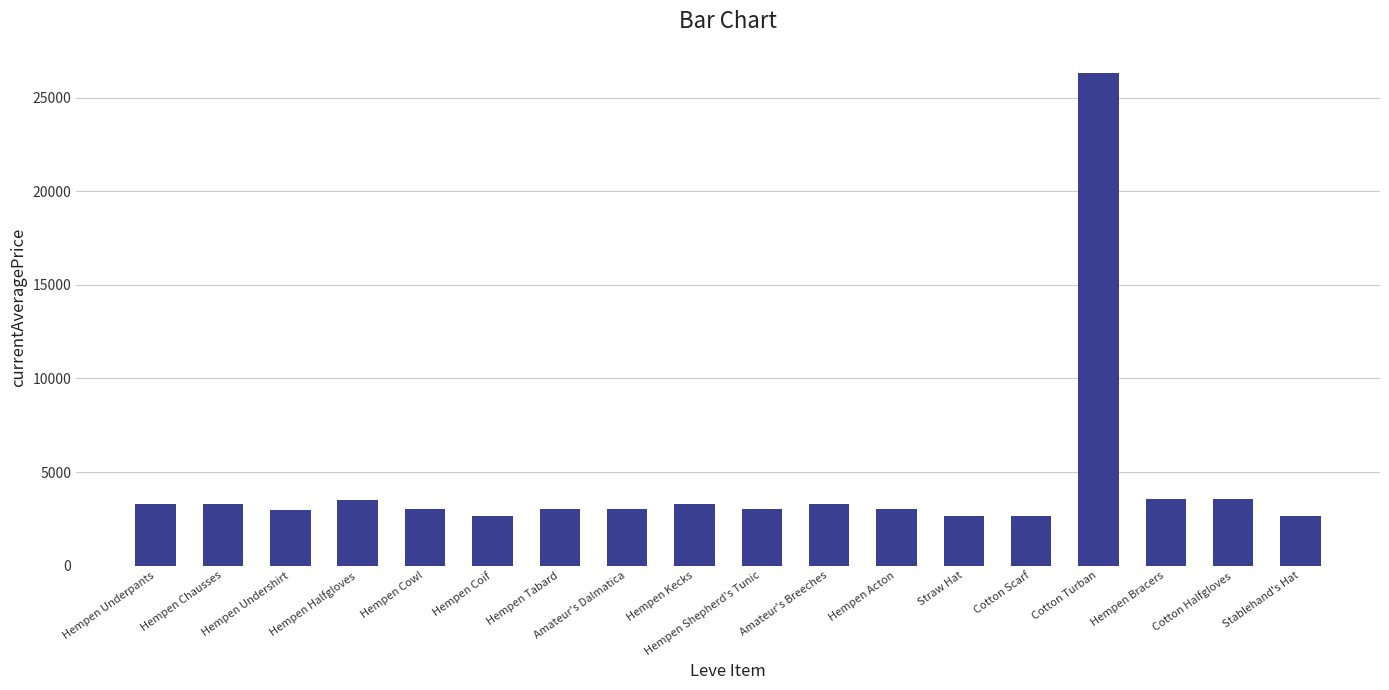

What is the sum of all values?

78820